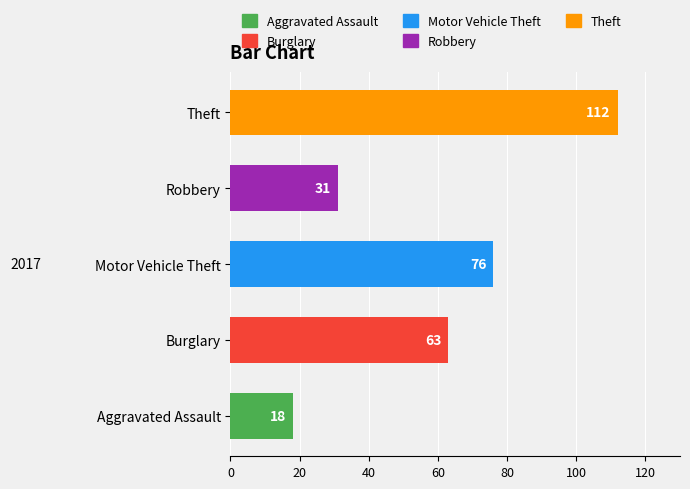

What is the highest value of the Burglary series?

63